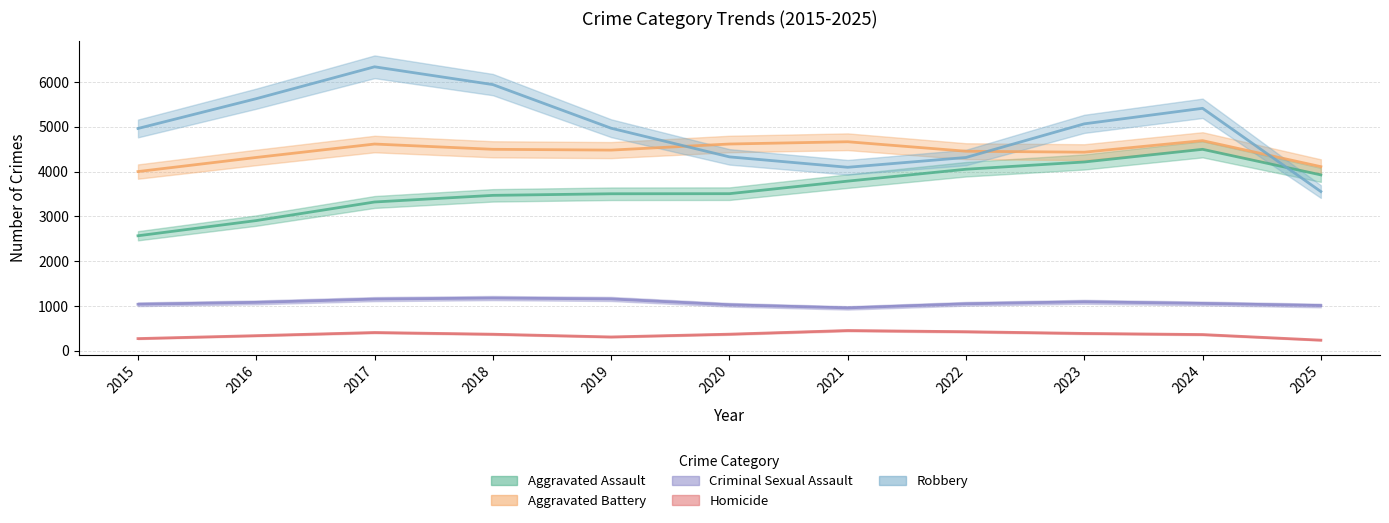

What is the difference between the second highest and second lowest values in the Aggravated Assault series?

1308.0